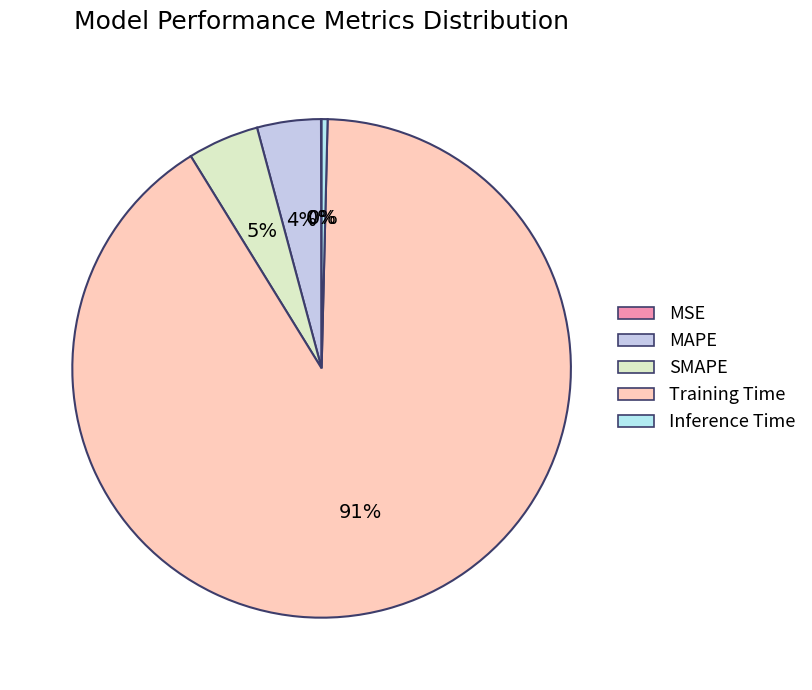

What is the smallest slice in the pie chart?

MSE